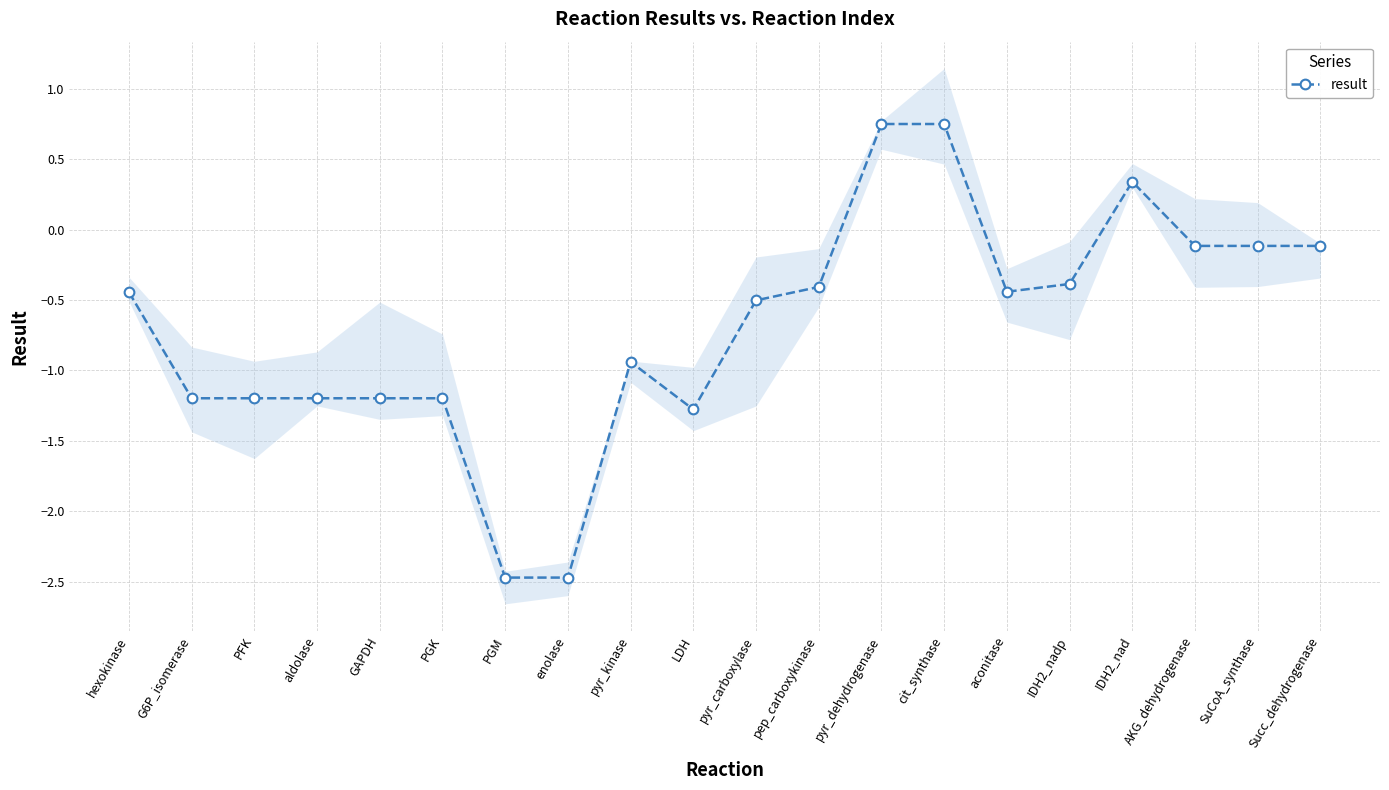

Reading right to left, list all the values displayed in this chart.

Succ_dehydrogenase=-0.1	SuCoA_synthase=-0.1	AKG_dehydrogenase=-0.1	IDH2_nad=0.3	IDH2_nadp=-0.4	aconitase=-0.4	cit_synthase=0.7	pyr_dehydrogenase=0.7	pep_carboxykinase=-0.4	pyr_carboxylase=-0.5	LDH=-1.3	pyr_kinase=-0.9	enolase=-2.5	PGM=-2.5	PGK=-1.2	GAPDH=-1.2	aldolase=-1.2	PFK=-1.2	G6P_isomerase=-1.2	hexokinase=-0.4